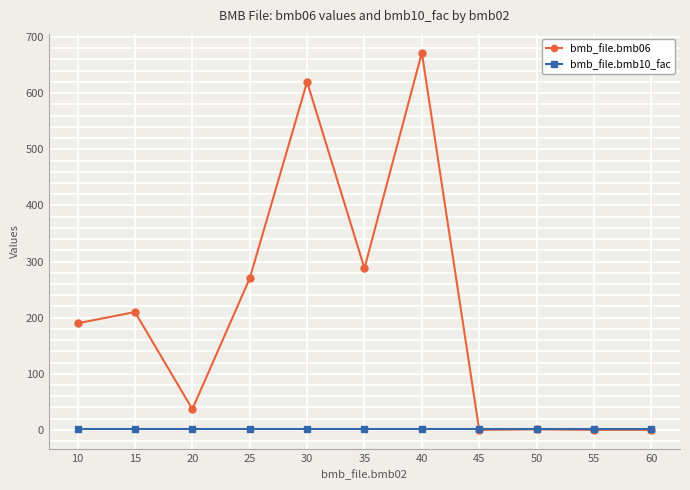

Is the value of bmb_file.bmb06 at 10 greater than the value of bmb_file.bmb10_fac at 35?

Yes